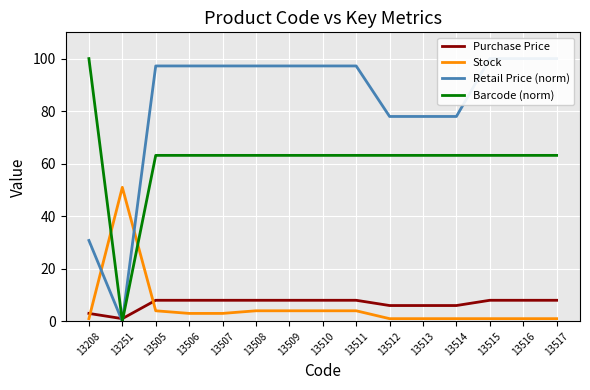

Count the number of data series in this chart.

4